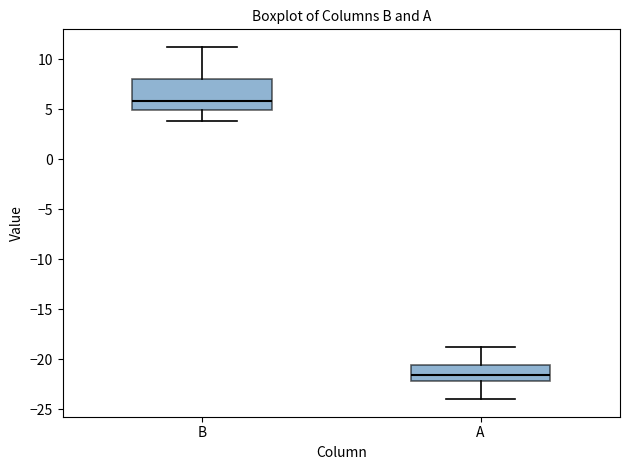

Reading left to right, transcribe this box plot: for each box, give where its median line is, the range the box spans, and where its two whiskers end, as read against the y-axis. The values are not printed on the chart, so give them approximately, as read against the axis.

B: median 6.0, box 5.0 to 8.0, whiskers 4.0 to 11.0
A: median -21.5, box -22.0 to -20.5, whiskers -24.0 to -19.0